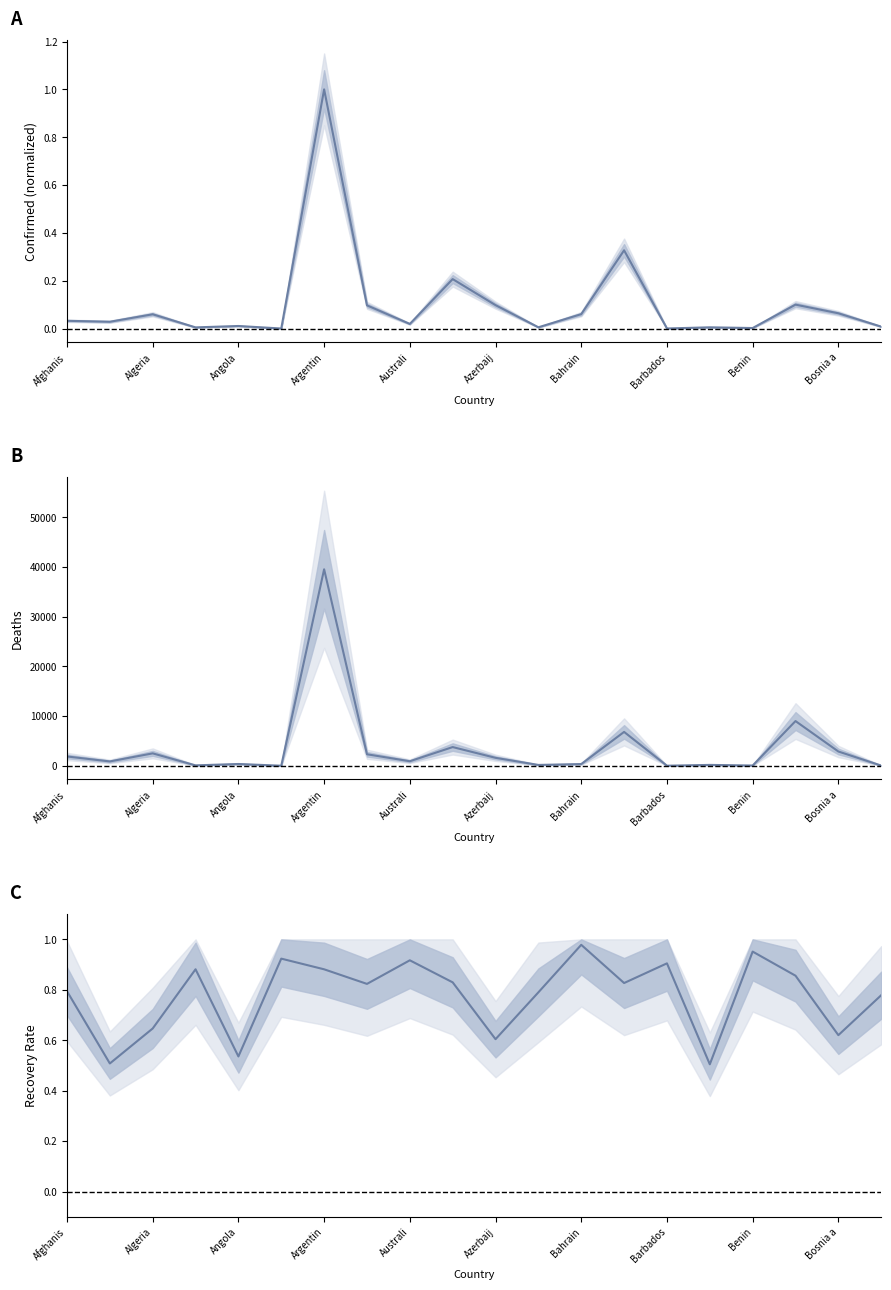

True or false: Confirmed line and Deaths line cross at least once.

False